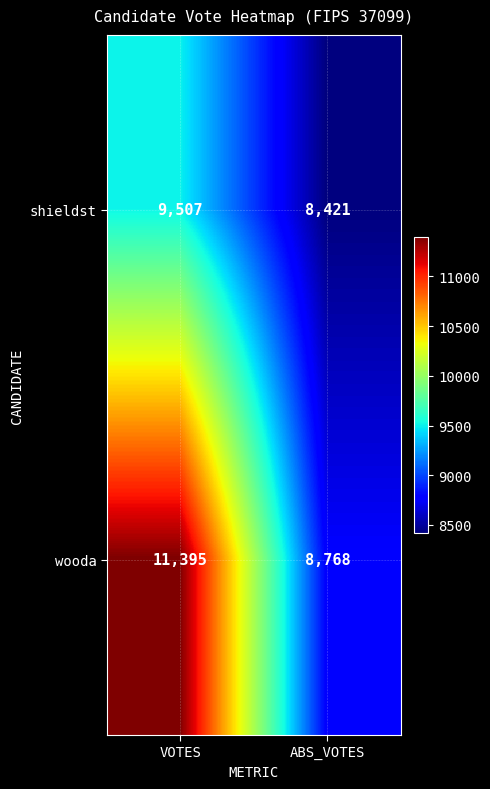

Reading right to left, extract all data points from this chart.

shieldst: ABS_VOTES=8421	VOTES=9507
wooda: ABS_VOTES=8768	VOTES=11395